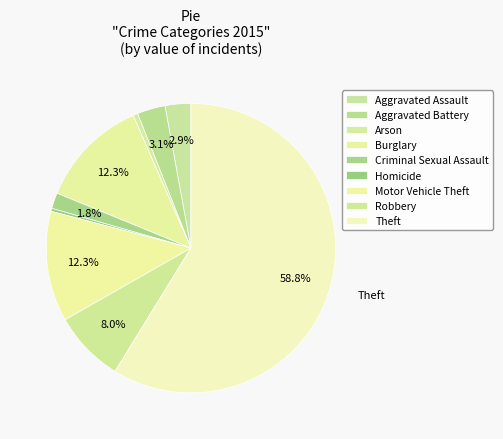

To the nearest percent, what percentage of the pie is Theft?

59%